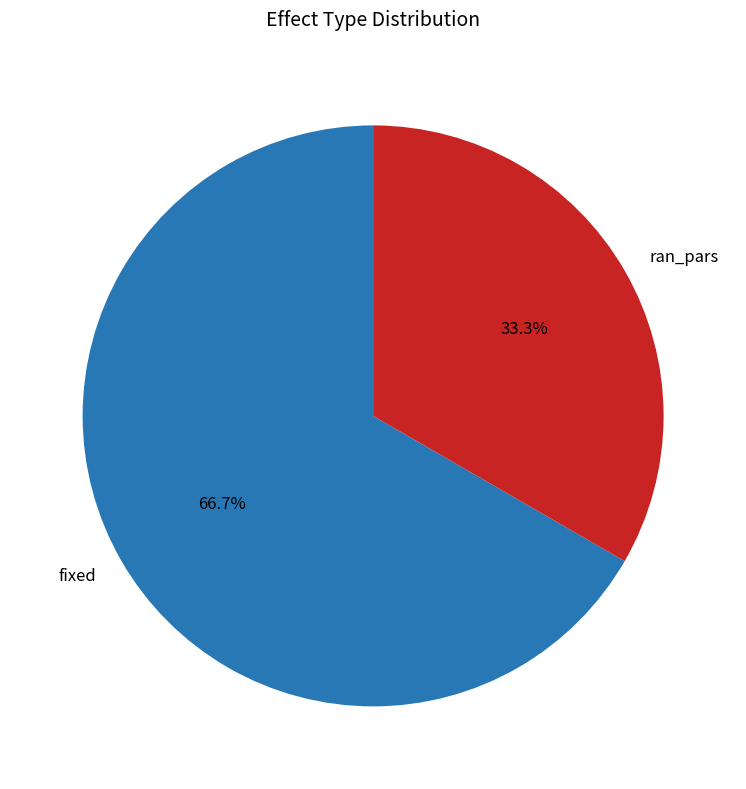

What is the smallest slice in the pie chart?

ran_pars